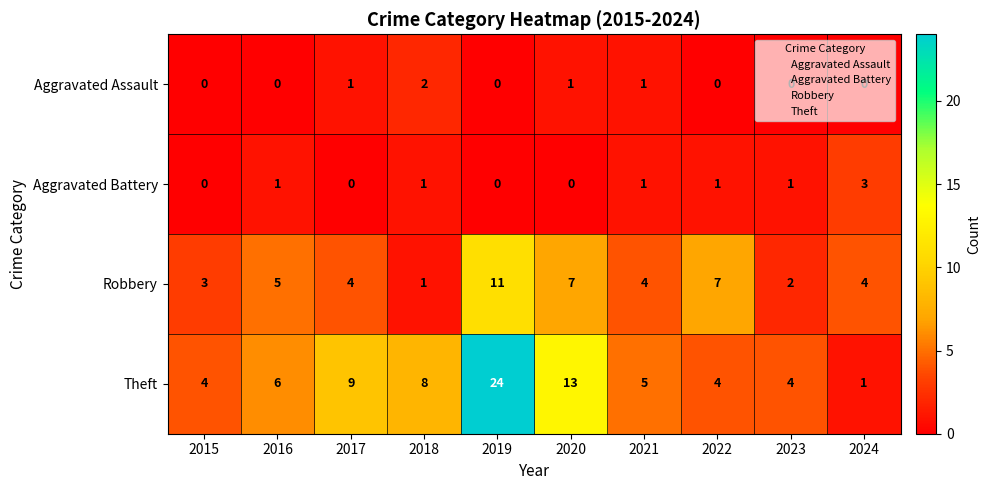

How many Aggravated Battery values are between 0 and 1?

9